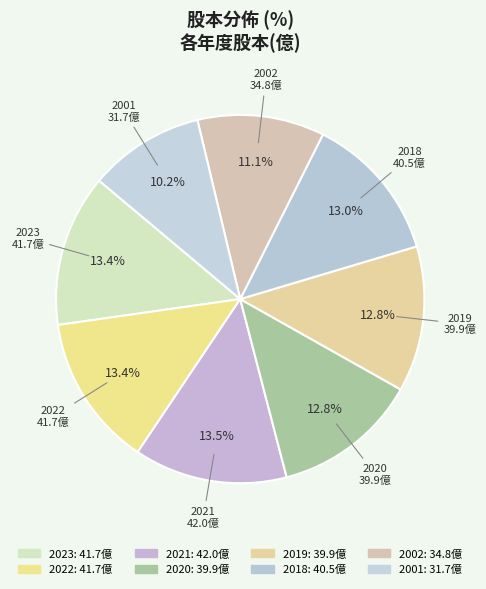

True or false: 2002 accounts for 3% of the total.

False